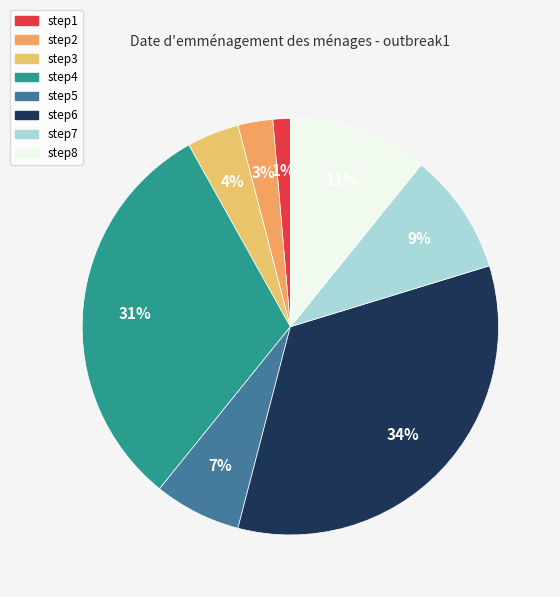

What is the largest slice in the pie chart?

step6